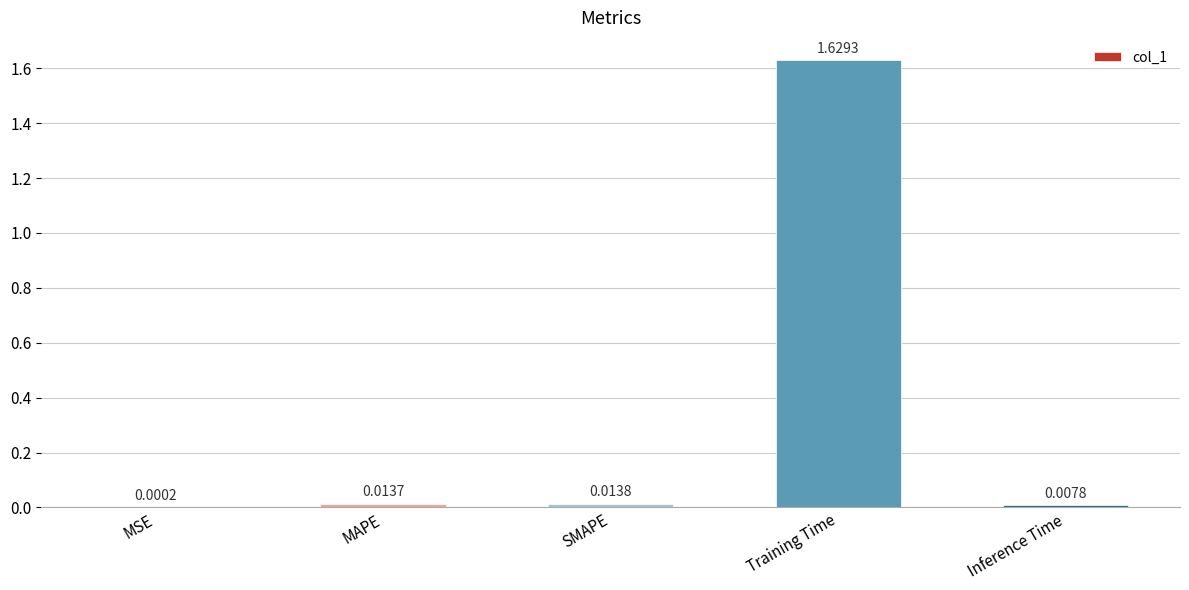

Which label corresponds to the largest value in the chart?

Training Time